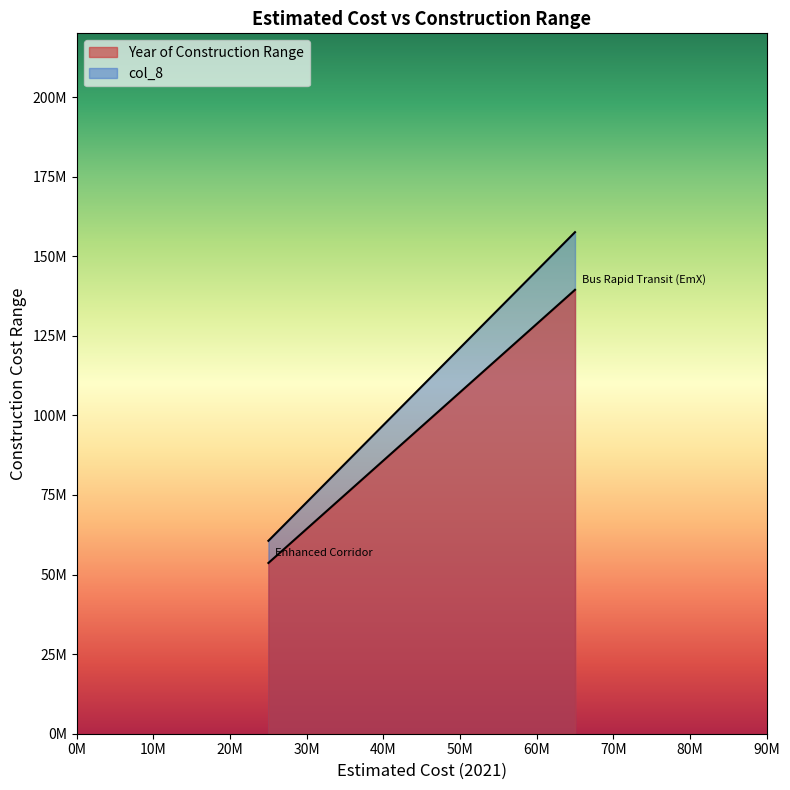

What is the difference between the Year of Construction Range values at Enhanced Corridor and Bus Rapid Transit (EmX)?

85807771.6